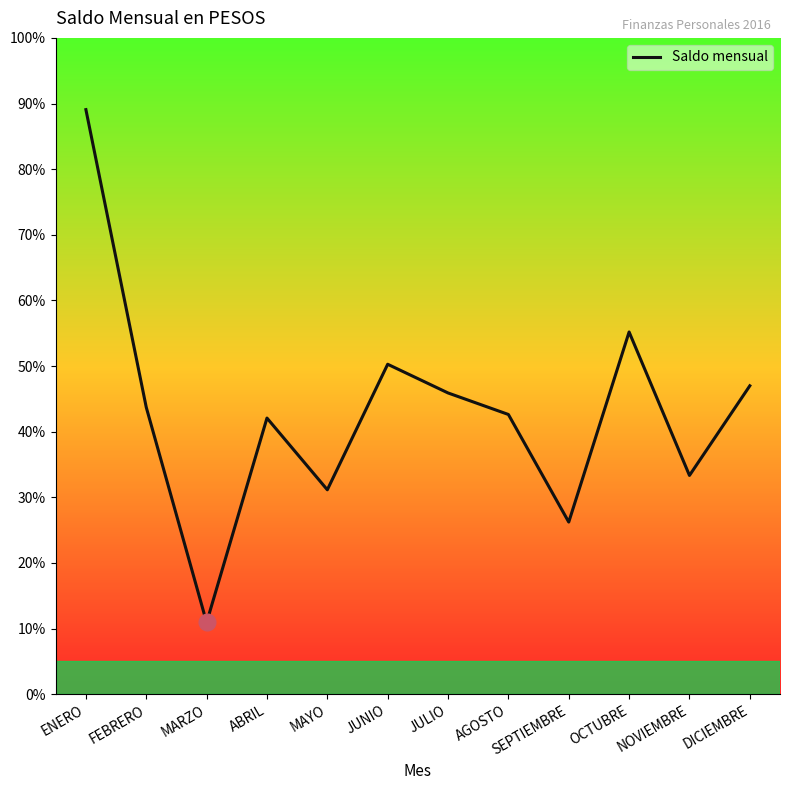

Where is the data nearest to the value 2250?

JUNIO